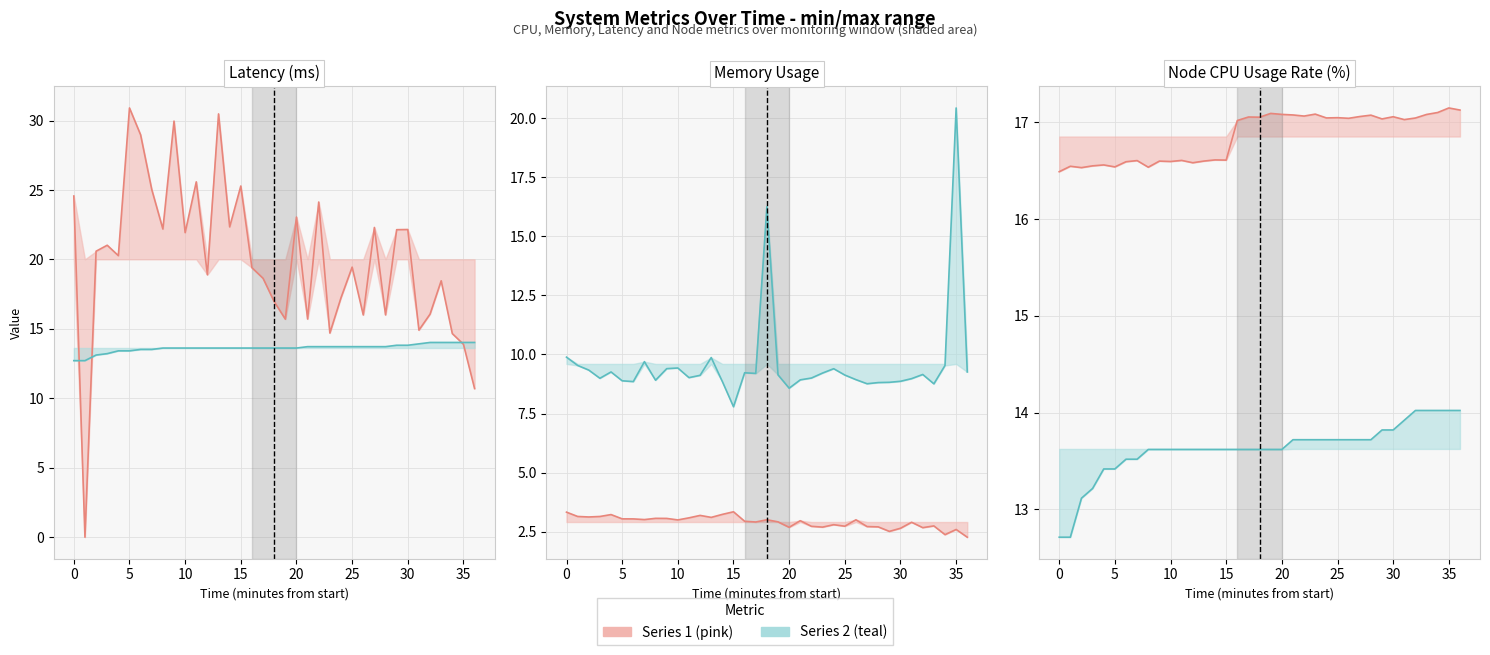

What is the label of the 6th point from the left?

5